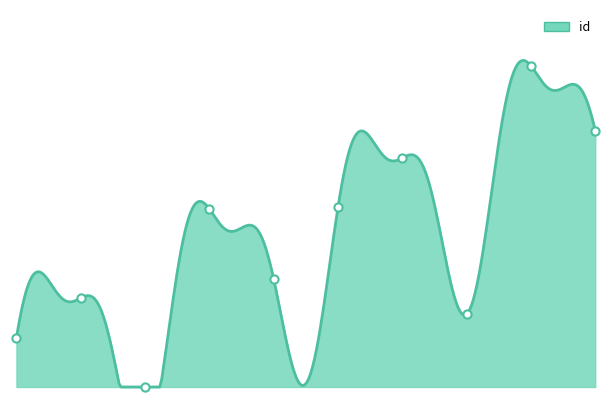

Which has a higher value, 8 or 1?

8